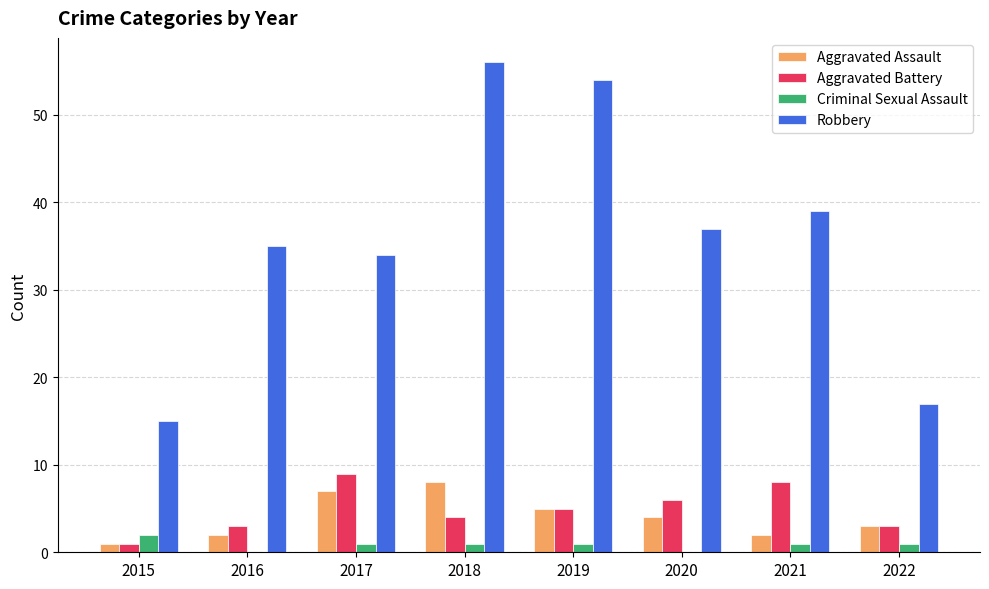

The Aggravated Battery series shows 13 at 2021. True or false?

False